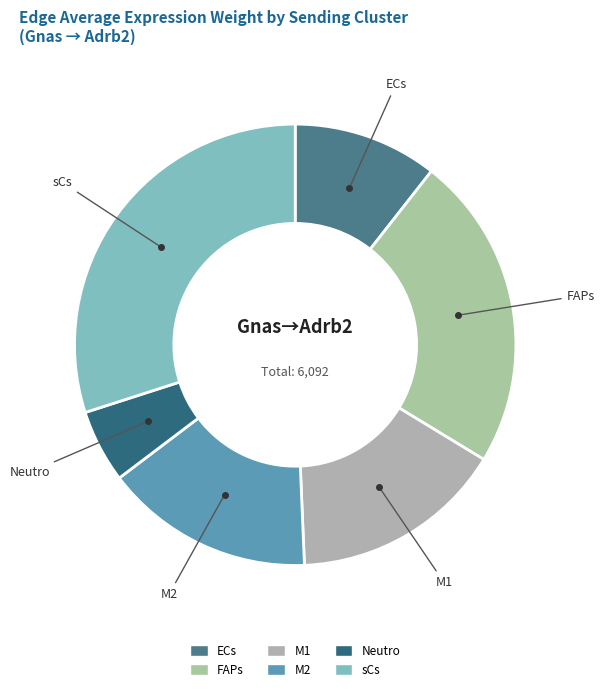

Combined, do Neutro and sCs account for over 50%?

No